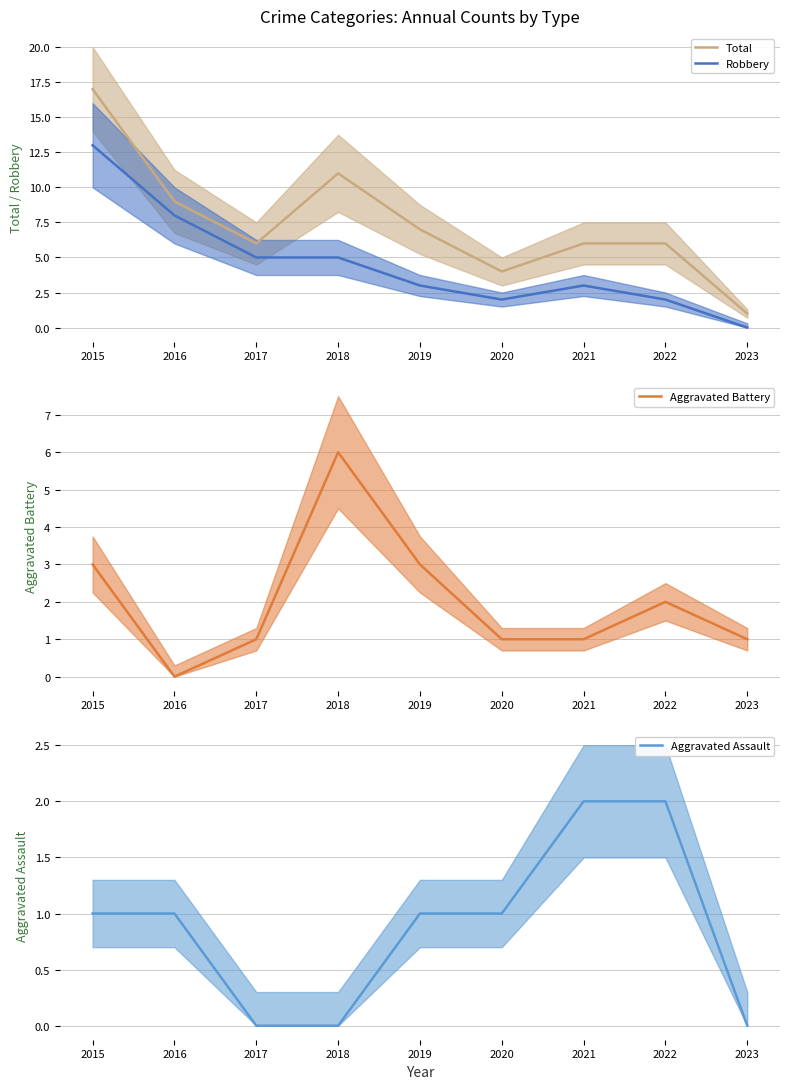

Which series has the widest spread of values?

Total